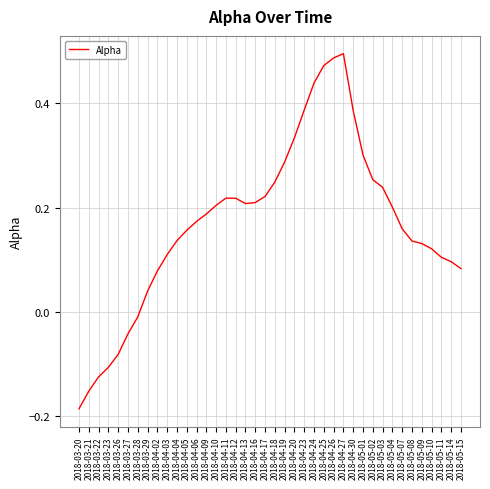

What position from the right is 2018-05-03?

9